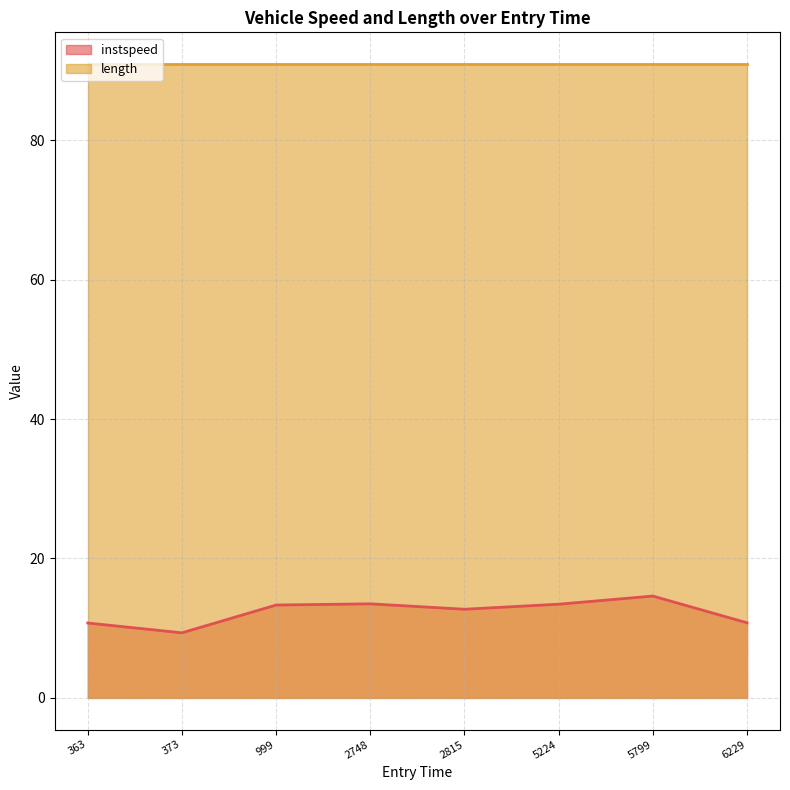

True or false: length has a value of 61.5 at 6229.

False